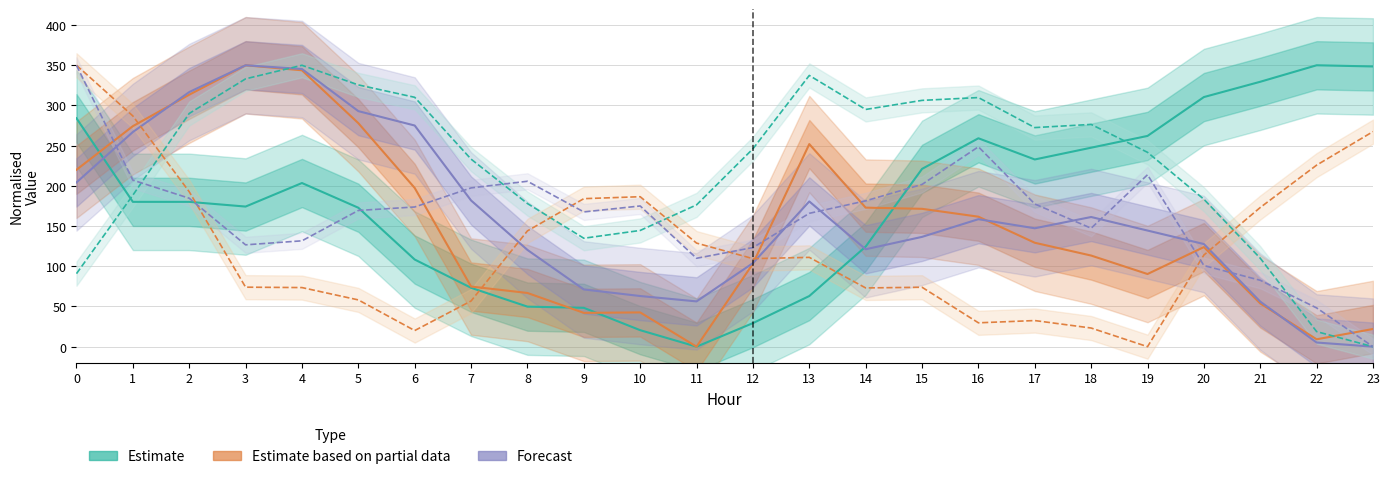

Which has a higher value, 21 or 23?

23